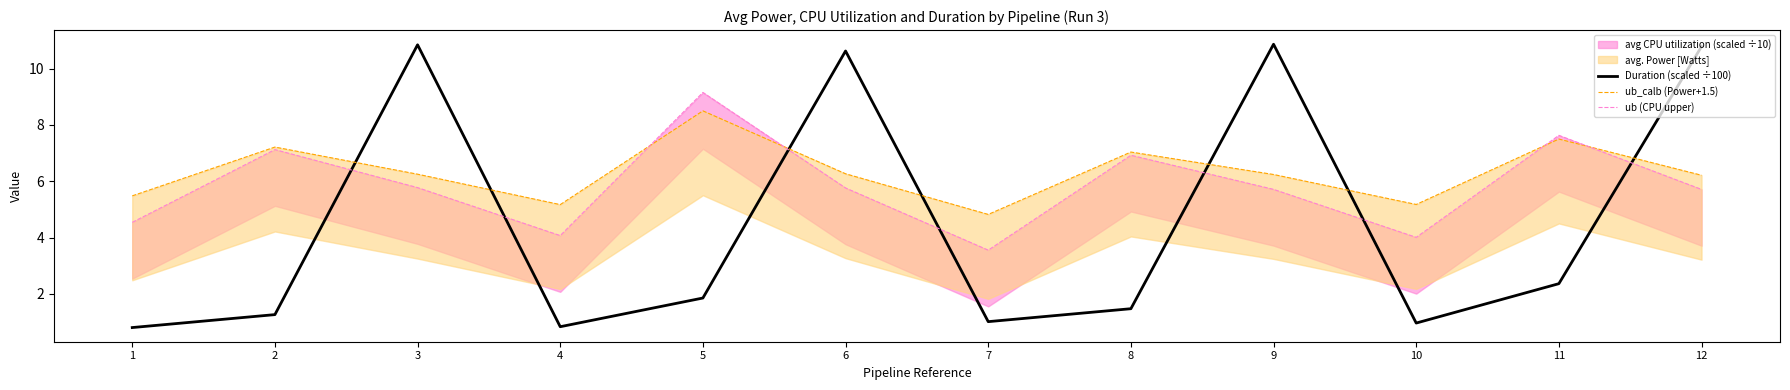

Between 10 and 3, which is larger?

3